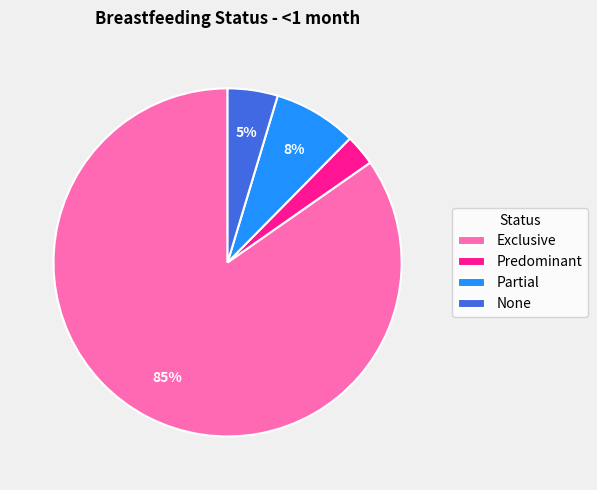

To the nearest percent, what portion does None represent?

5%